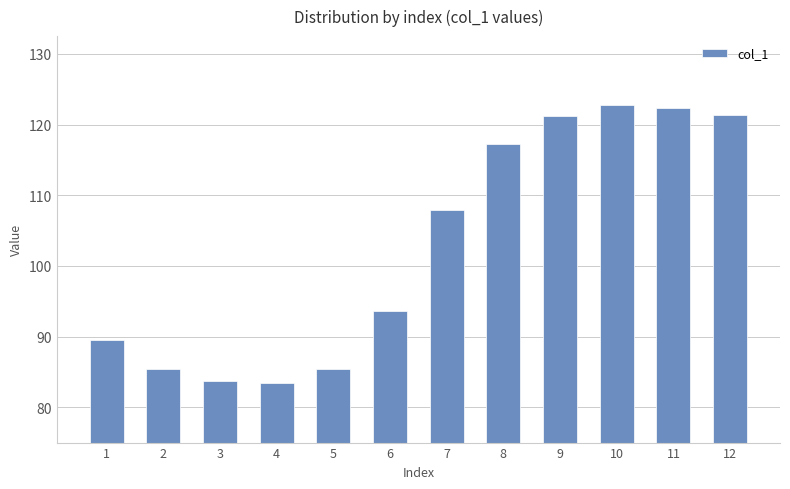

Approximately how many times larger is the value at 9 compared to 3?

1.4